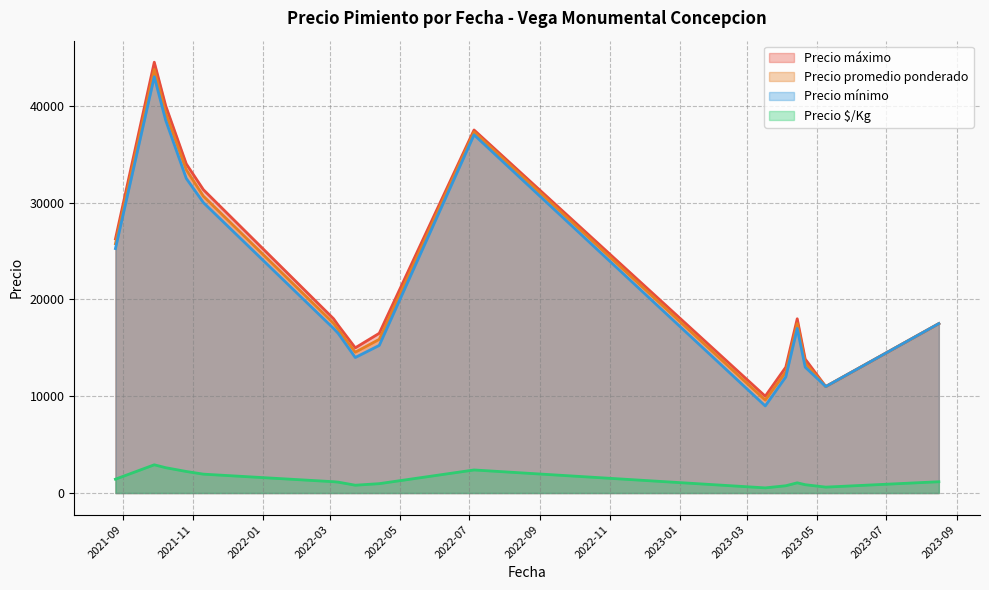

True or false: Precio $/Kg and Precio mínimo intersect in this chart.

False